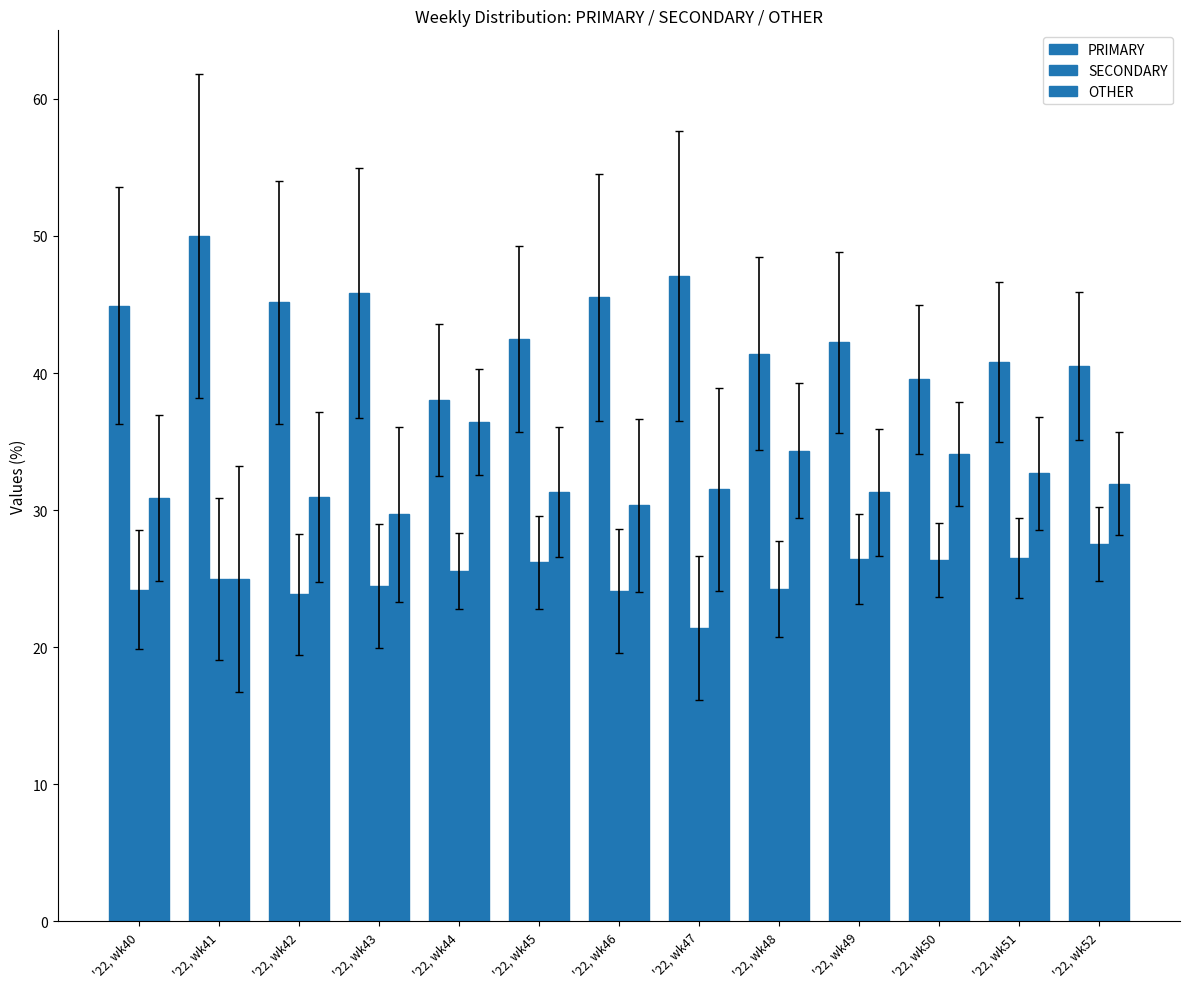

How many data points does each series have?

13